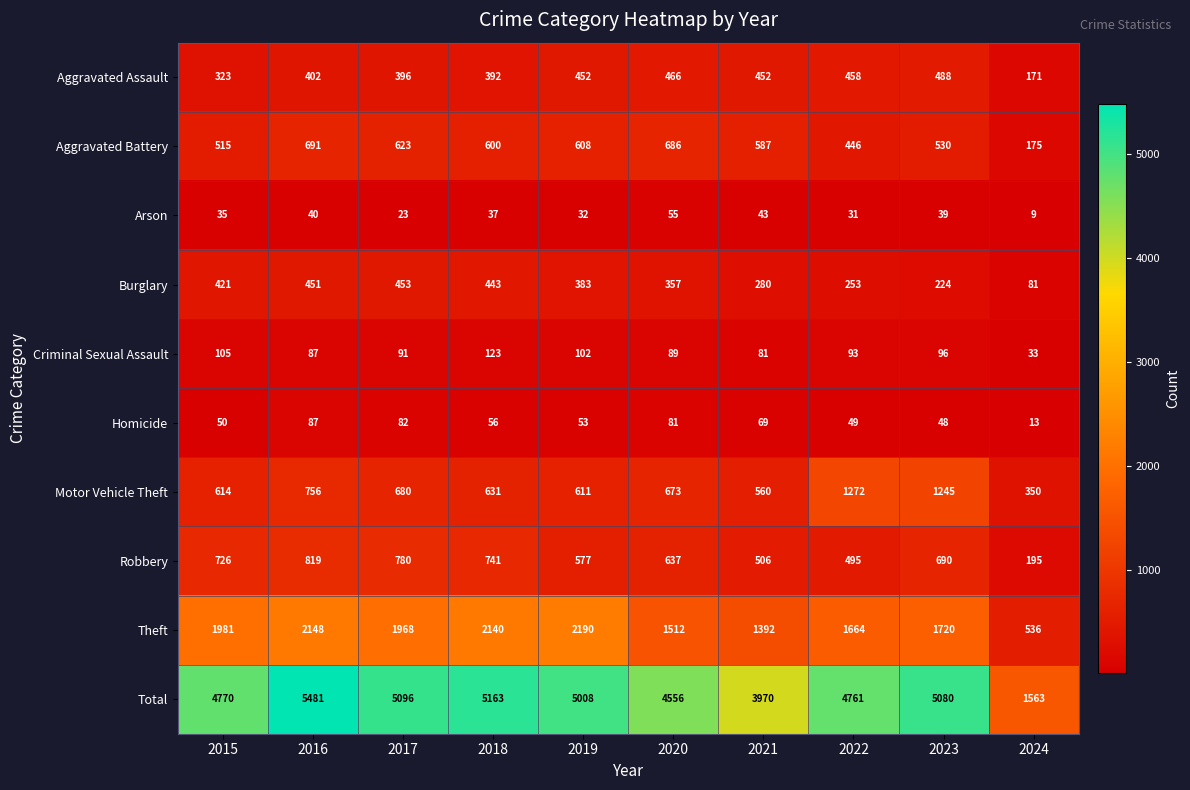

What is the sum of the Aggravated Assault values at 2023 and 2021?

940